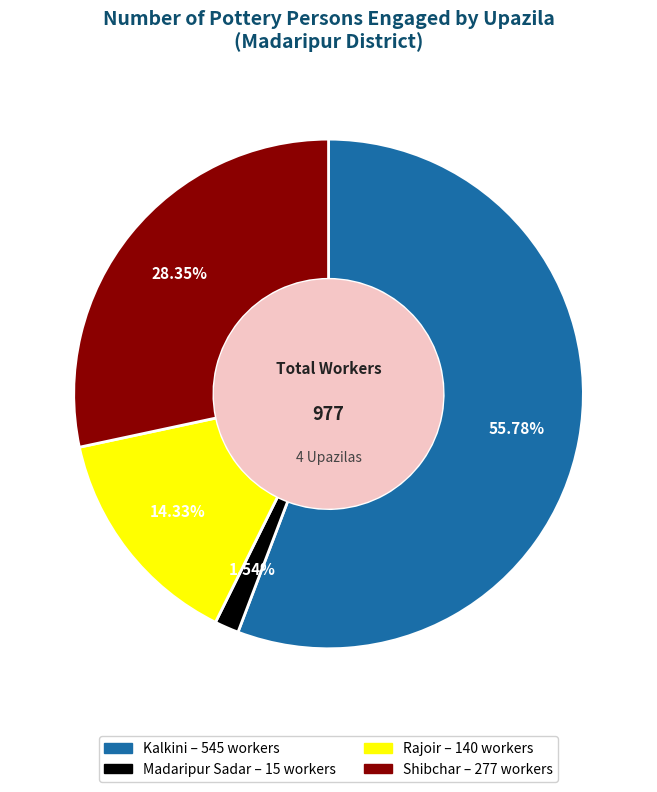

Combined, what portion of the pie is Madaripur Sadar and Kalkini?

57.3%